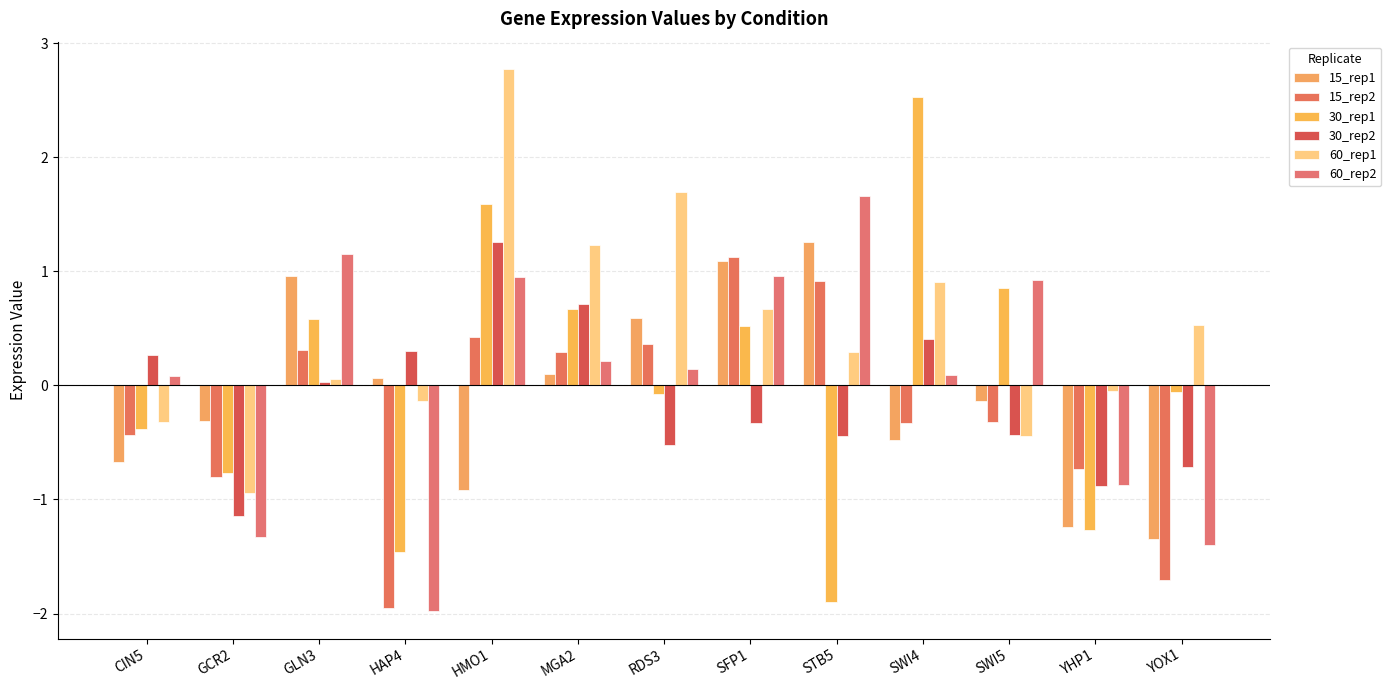

Reading left to right, transcribe all the data shown in this chart.

15_rep1: CIN5=-0.7	GCR2=-0.3	GLN3=1.0	HAP4=0.1	HMO1=-0.9	MGA2=0.1	RDS3=0.6	SFP1=1.1	STB5=1.3	SWI4=-0.5	SWI5=-0.1	YHP1=-1.2	YOX1=-1.3
15_rep2: CIN5=-0.4	GCR2=-0.8	GLN3=0.3	HAP4=-2.0	HMO1=0.4	MGA2=0.3	RDS3=0.4	SFP1=1.1	STB5=0.9	SWI4=-0.3	SWI5=-0.3	YHP1=-0.7	YOX1=-1.7
30_rep1: CIN5=-0.4	GCR2=-0.8	GLN3=0.6	HAP4=-1.5	HMO1=1.6	MGA2=0.7	RDS3=-0.1	SFP1=0.5	STB5=-1.9	SWI4=2.5	SWI5=0.9	YHP1=-1.3	YOX1=-0.1
30_rep2: CIN5=0.3	GCR2=-1.1	GLN3=0.0	HAP4=0.3	HMO1=1.3	MGA2=0.7	RDS3=-0.5	SFP1=-0.3	STB5=-0.4	SWI4=0.4	SWI5=-0.4	YHP1=-0.9	YOX1=-0.7
60_rep1: CIN5=-0.3	GCR2=-0.9	GLN3=0.1	HAP4=-0.1	HMO1=2.8	MGA2=1.2	RDS3=1.7	SFP1=0.7	STB5=0.3	SWI4=0.9	SWI5=-0.4	YHP1=-0.1	YOX1=0.5
60_rep2: CIN5=0.1	GCR2=-1.3	GLN3=1.2	HAP4=-2.0	HMO1=0.9	MGA2=0.2	RDS3=0.1	SFP1=1.0	STB5=1.7	SWI4=0.1	SWI5=0.9	YHP1=-0.9	YOX1=-1.4